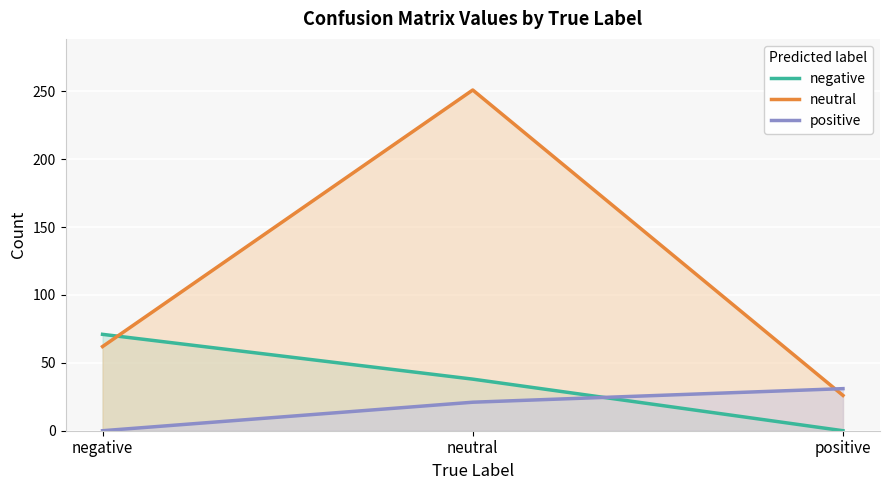

What is the average value of the neutral series?

113